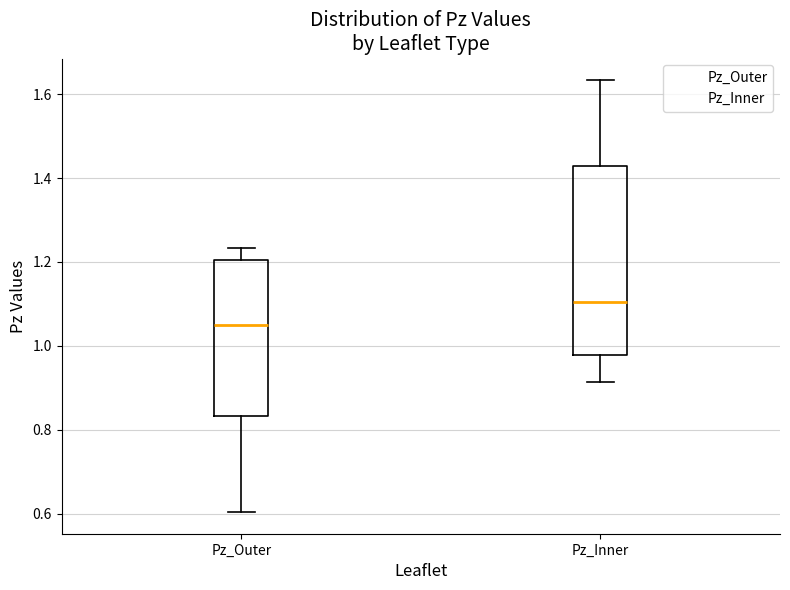

Which box's median line is the lowest?

Pz_Outer